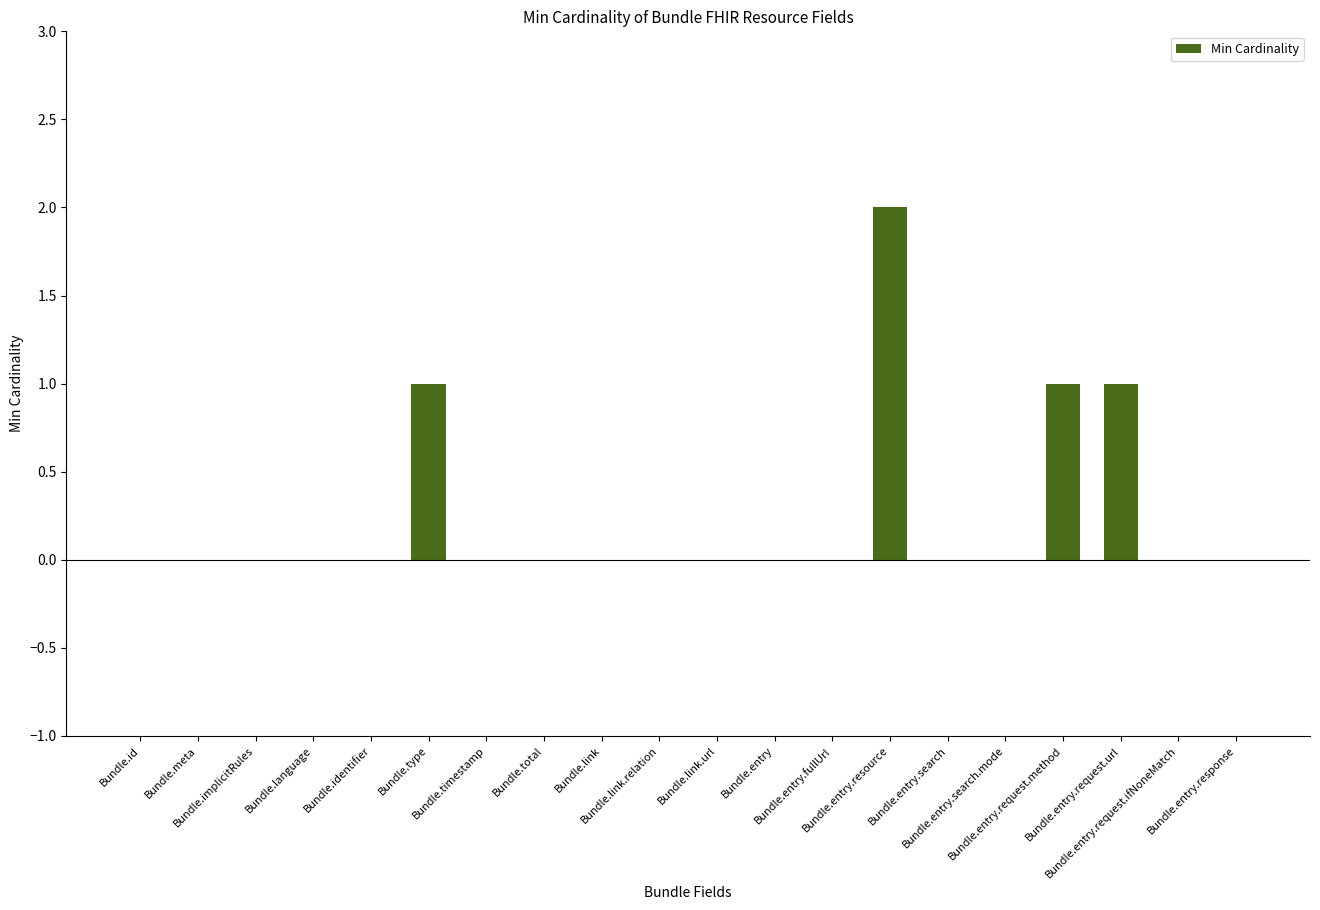

How many values are between 0 and 1?

19